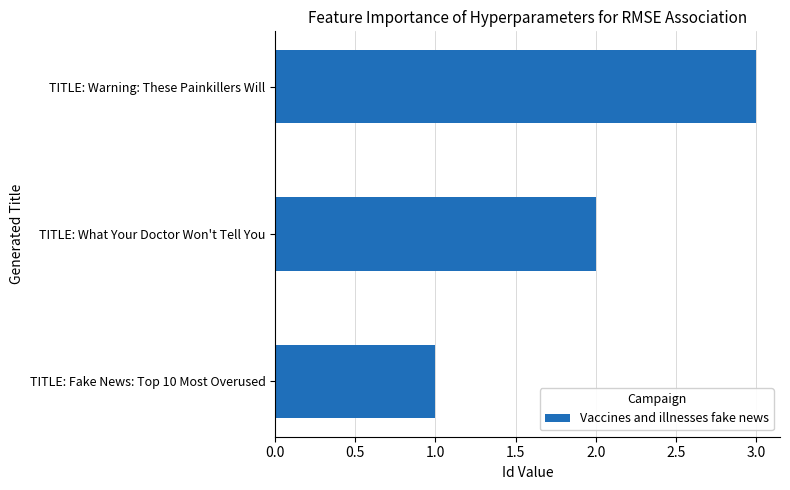

At which label is the value closest to 2?

TITLE: What Your Doctor Won't Tell You